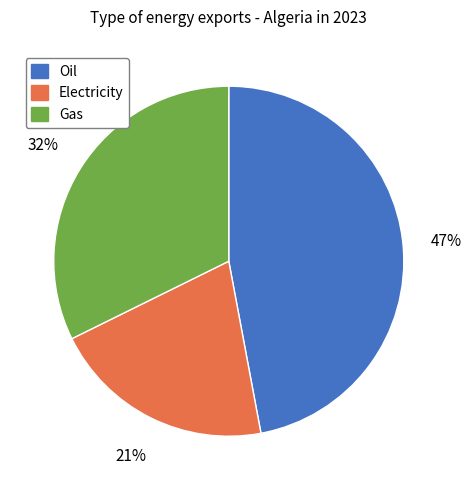

Which has a higher value, Gas or Electricity?

Gas